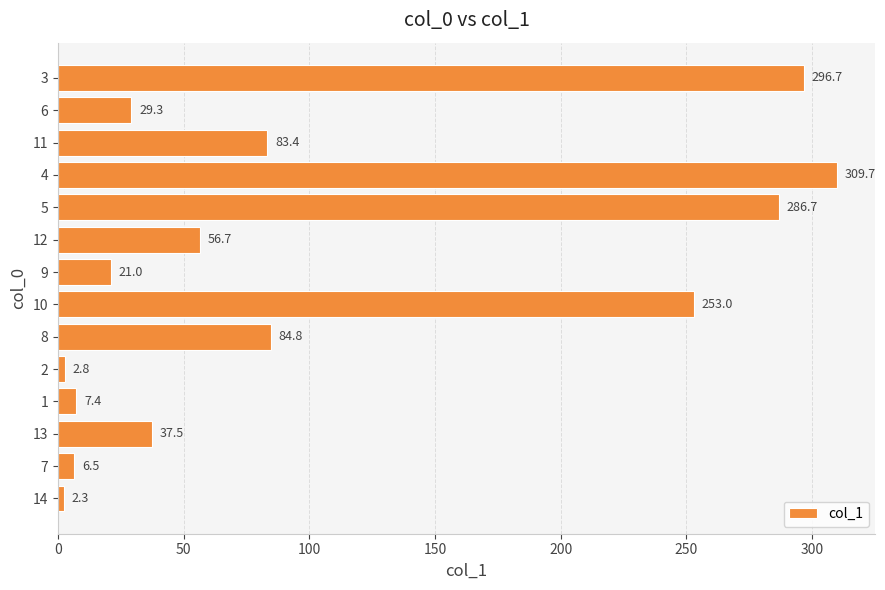

Between 3 and 11, which is larger?

3